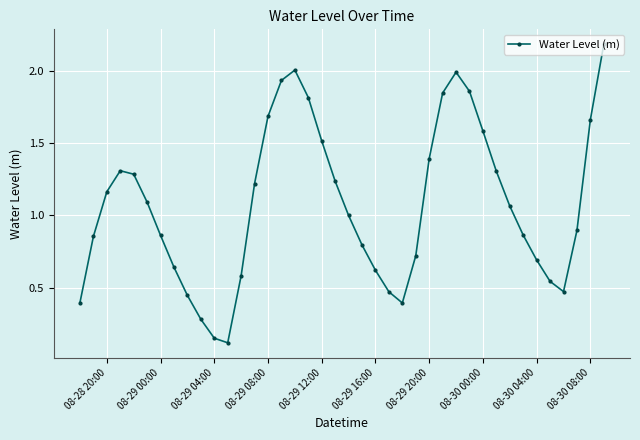

What is the maximum value shown in the chart?

2.2